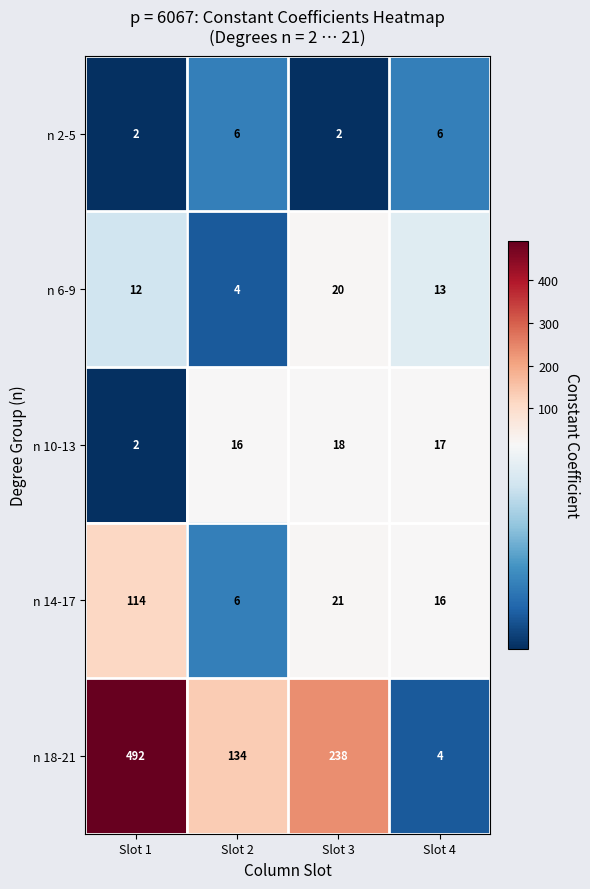

How many categories are shown in the chart?

4